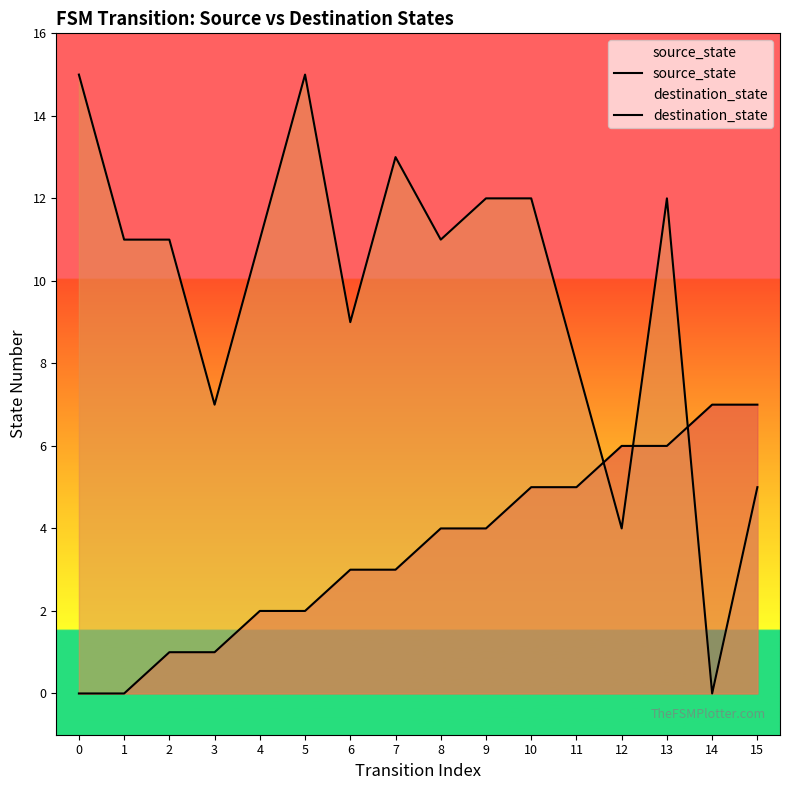

What is the value of the destination_state point at the 3rd from the left?

11